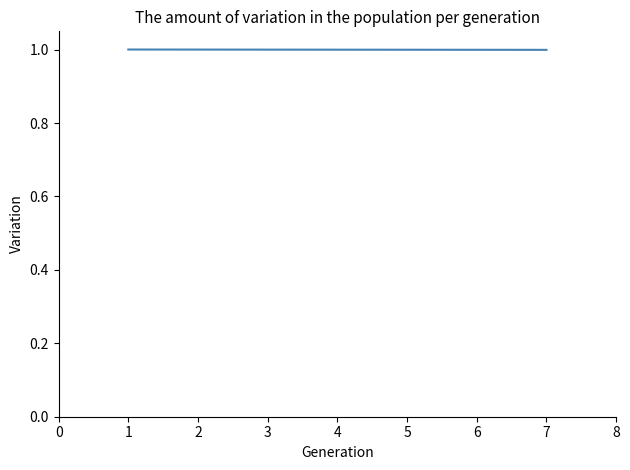

Is it true that the value at 7 is 0.3?

False